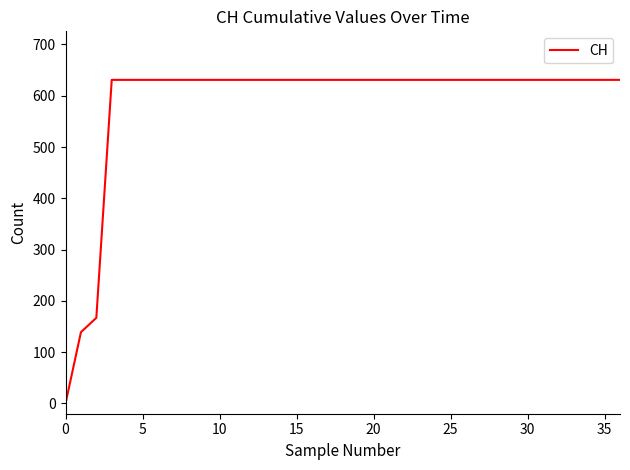

How many lines are shown in the chart?

1